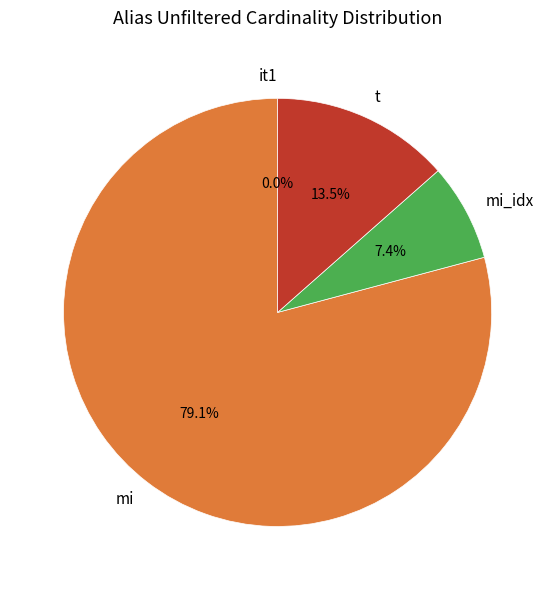

Combined, do mi and t account for over 50%?

Yes